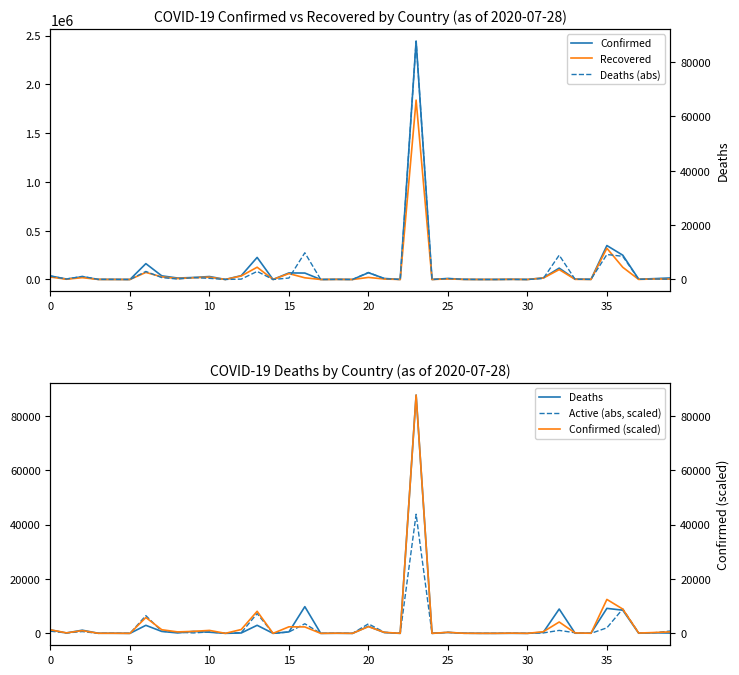

Where is Deaths (abs) nearest to the value 43809?

16